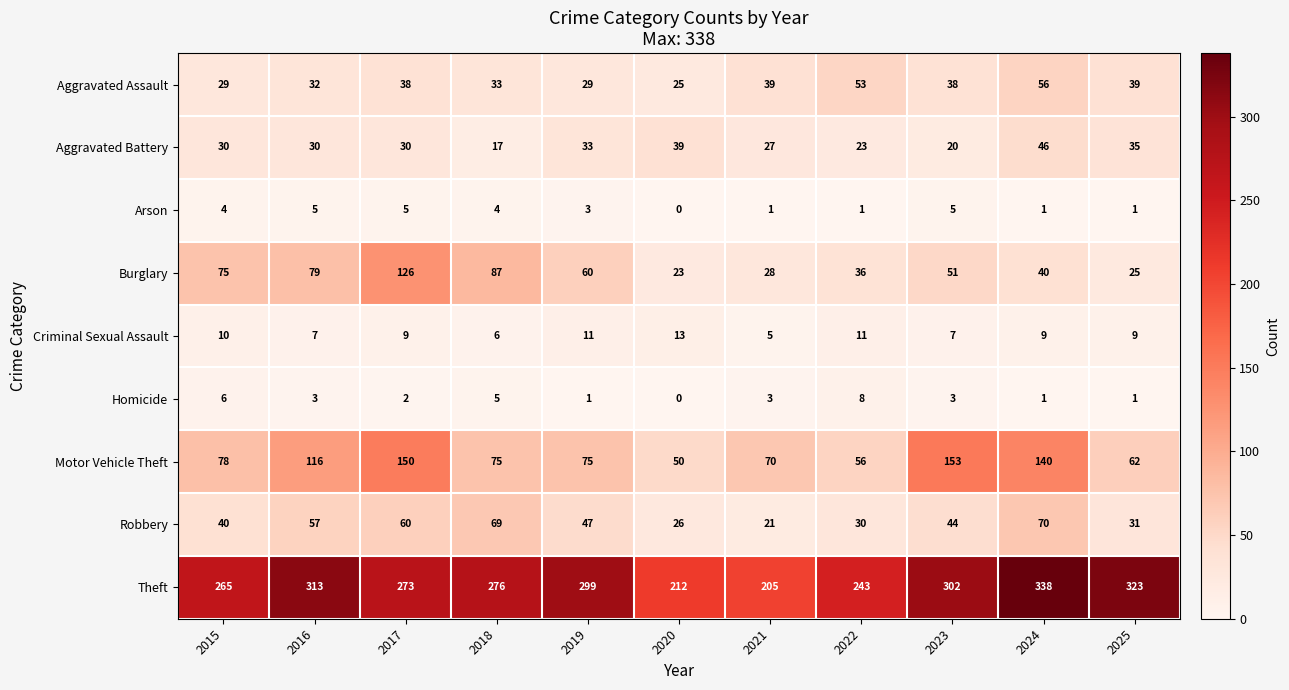

What is the total value across all series at 2019?

558